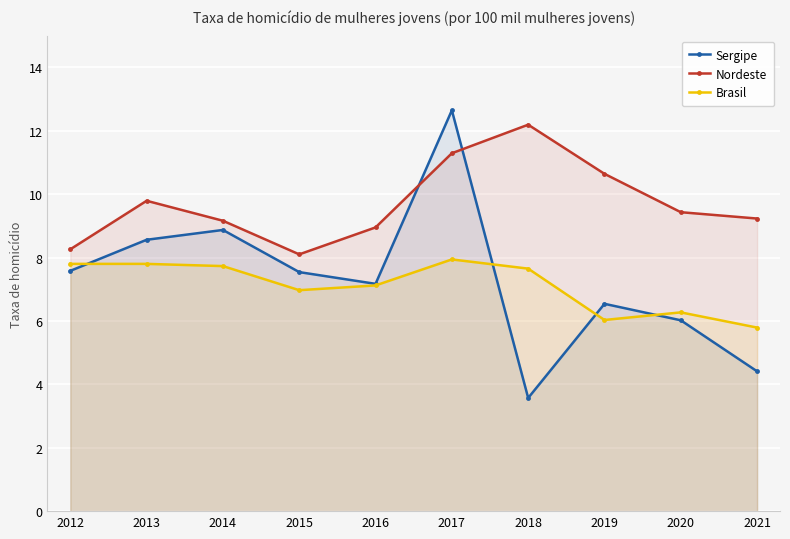

The value of Brasil at 2013 is 12.2. True or false?

False